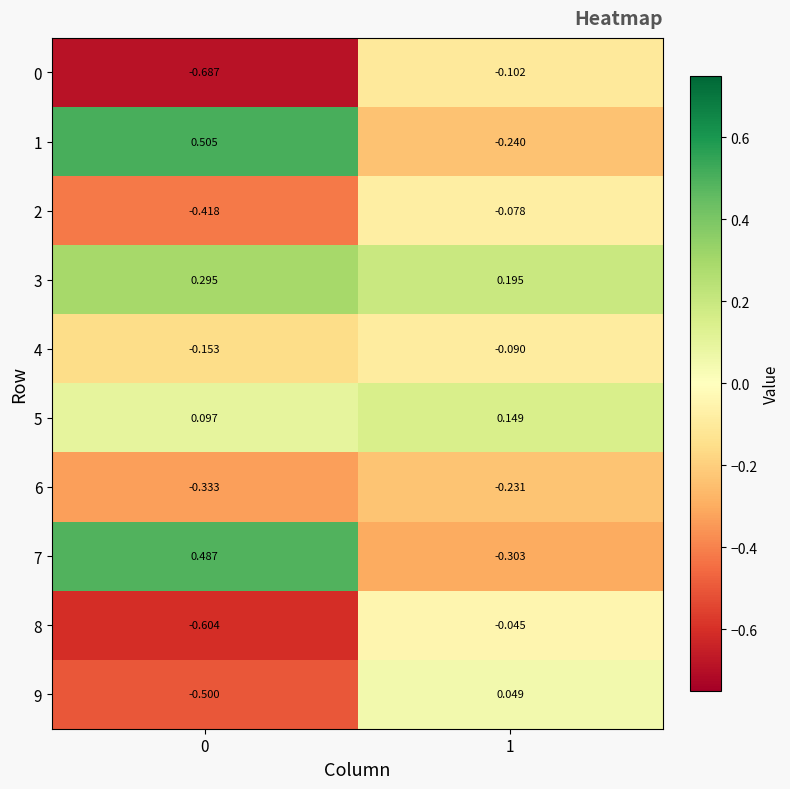

What is the spread (max minus min) of values at 0?

1.2